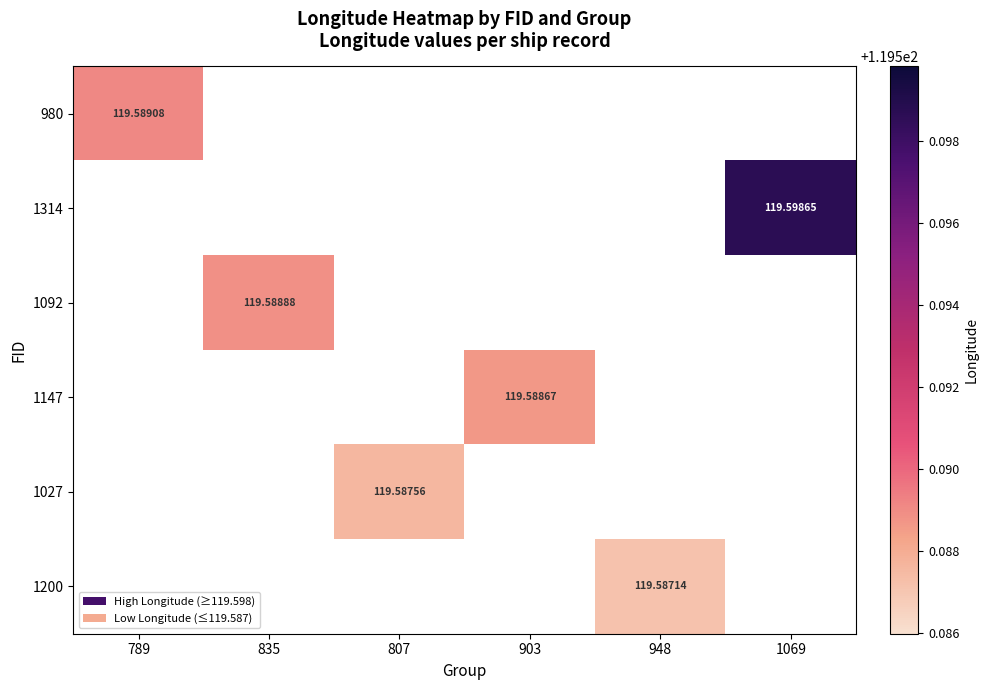

How many values in 1147 are above zero?

1